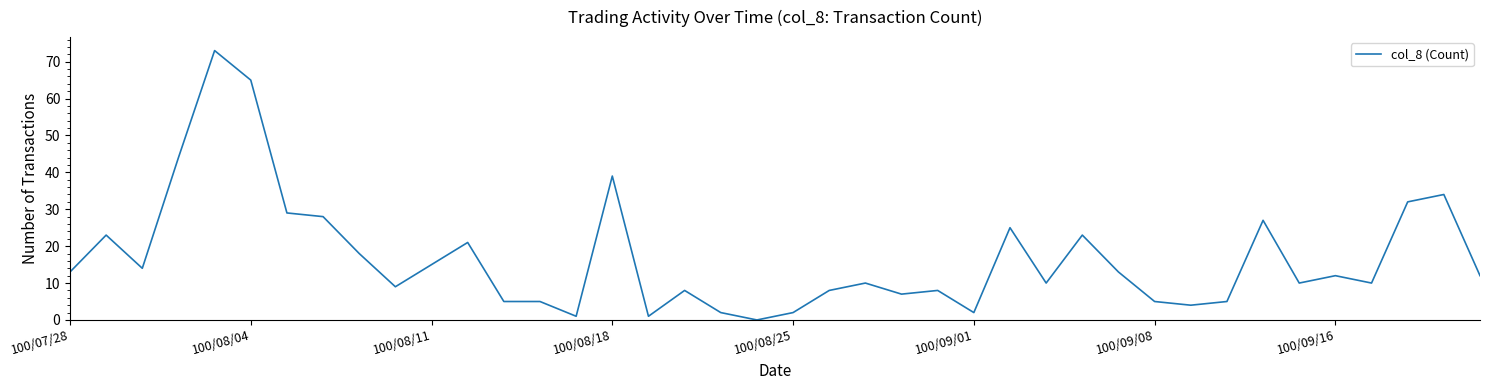

What is the difference between the maximum and minimum values?

73